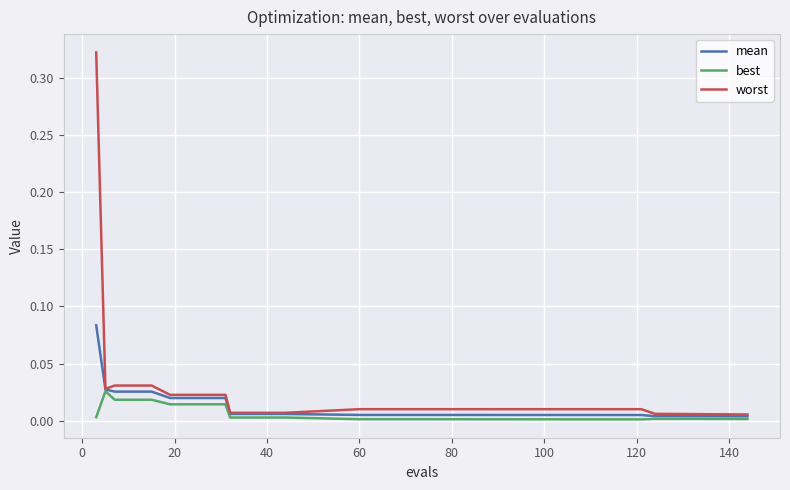

Which series has the widest spread of values?

worst